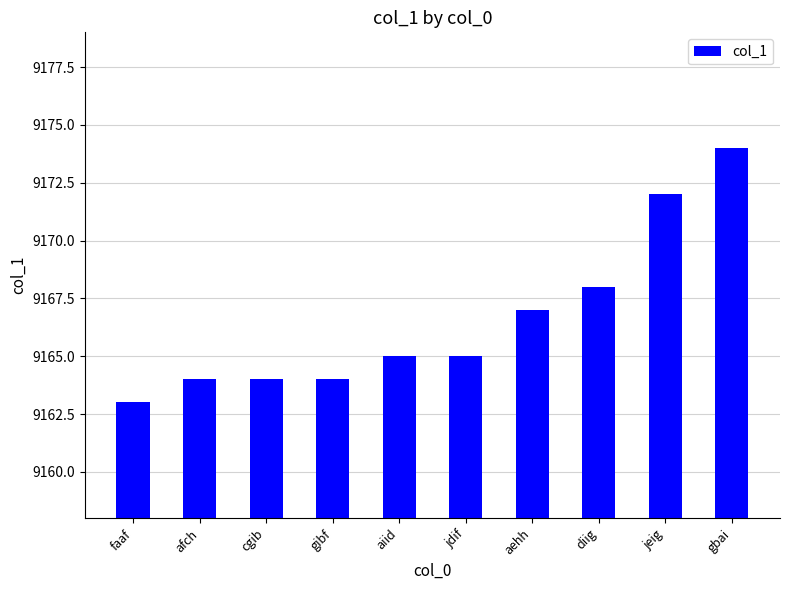

How many distinct data groups are displayed?

1